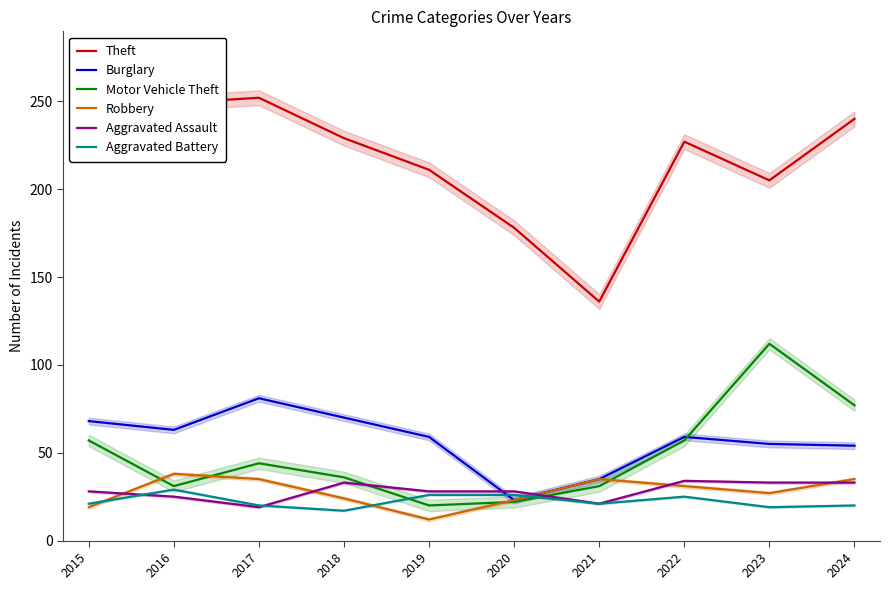

Where is the first local minimum for Robbery?

2019